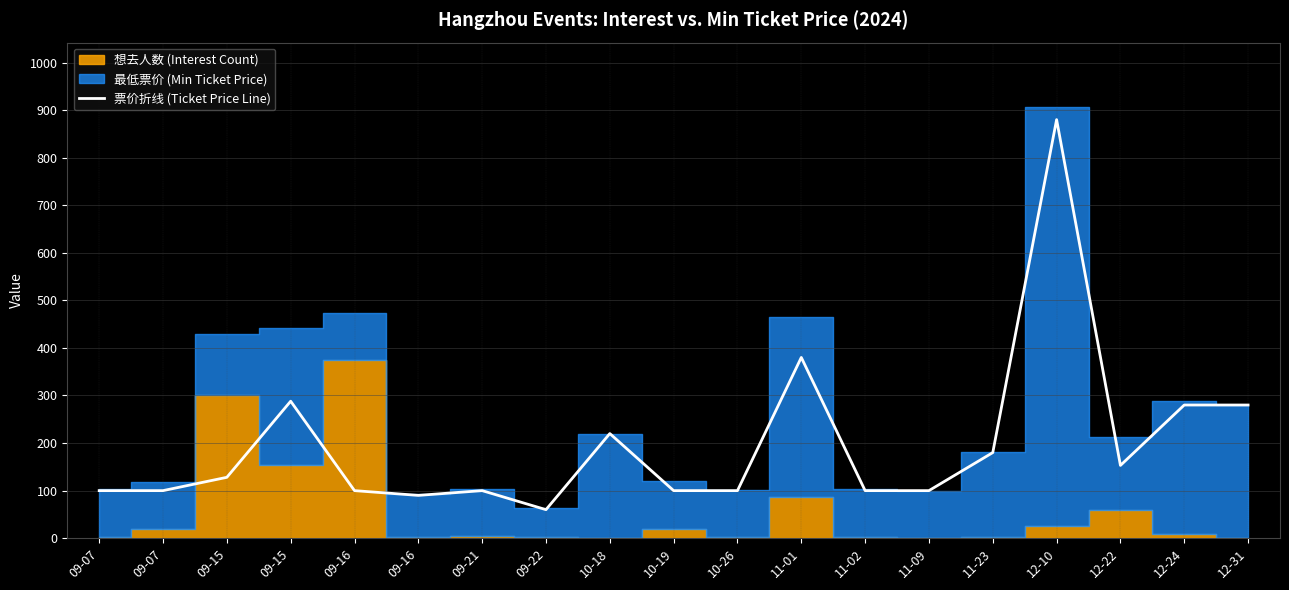

List the labels in order of value, largest first.

12-10, 11-01, 09-15, 12-24, 12-31, 10-18, 11-23, 12-22, 09-15, 09-07, 09-07, 09-16, 09-21, 10-19, 10-26, 11-02, 11-09, 09-16, 09-22